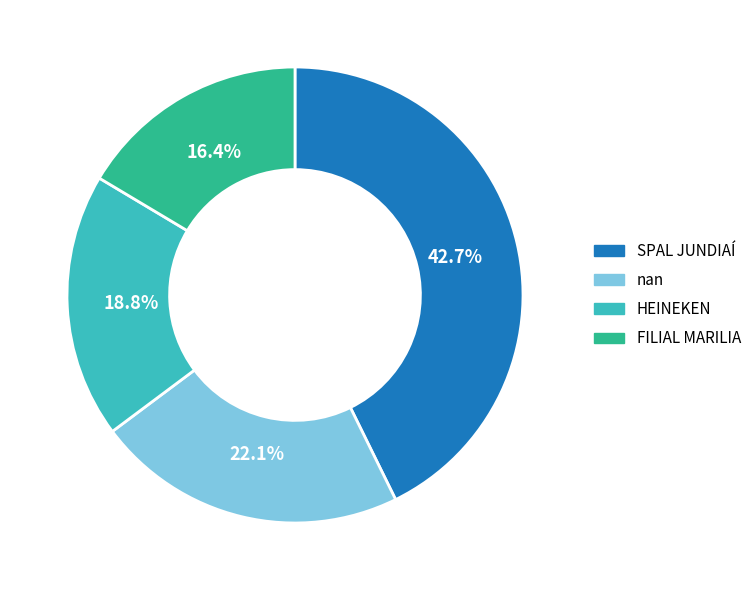

To the nearest percent, what is the average slice percentage?

25%